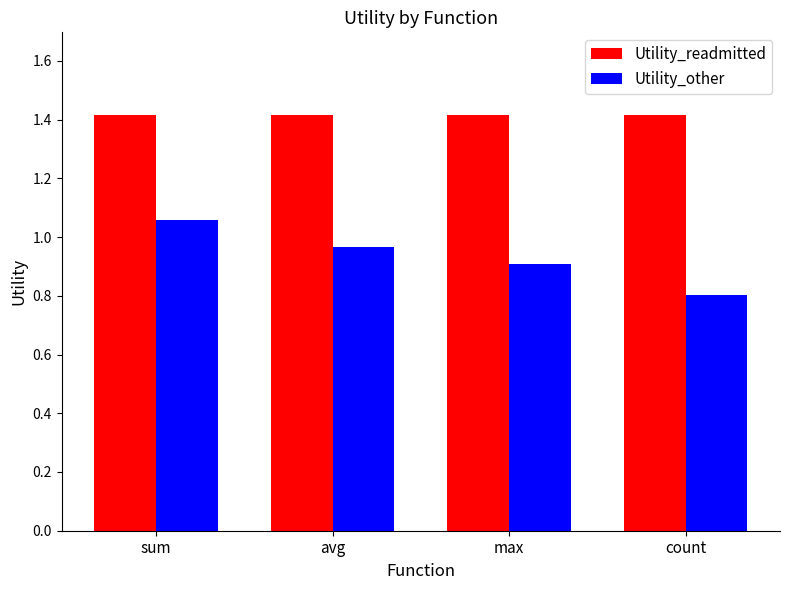

Read the Utility_readmitted value at sum.

1.4